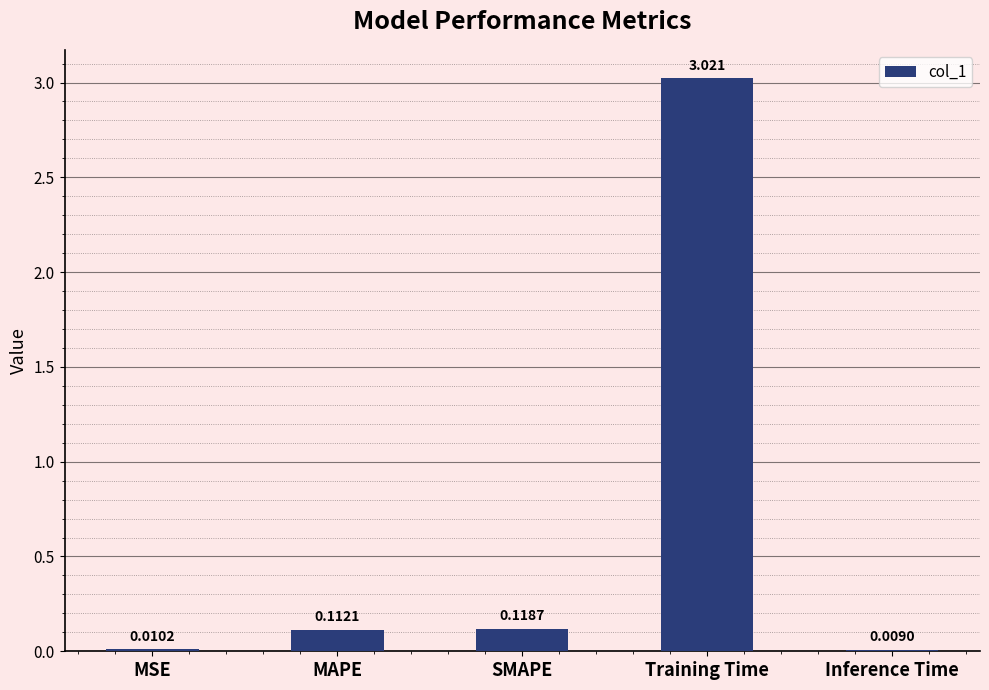

Which category has the highest value across all series?

Training Time